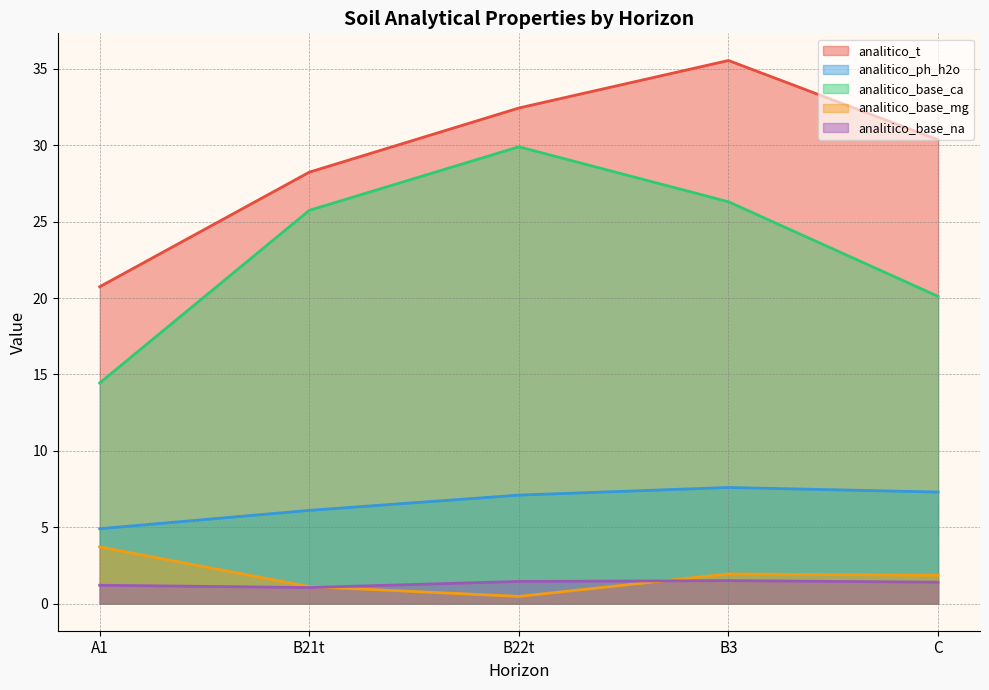

True or false: analitico_ph_h2o and analitico_base_mg intersect in this chart.

False